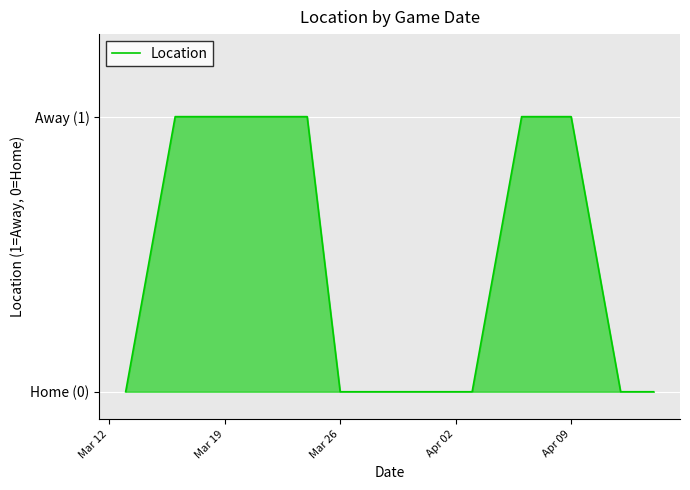

At which category does the chart reach its minimum across all series?

Mar 12